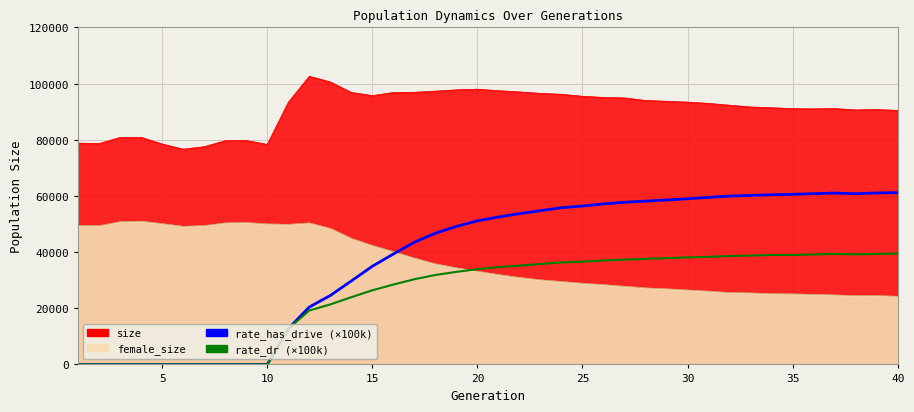

How many interior local valleys does the rate_has_drive (×100k) series have?

1